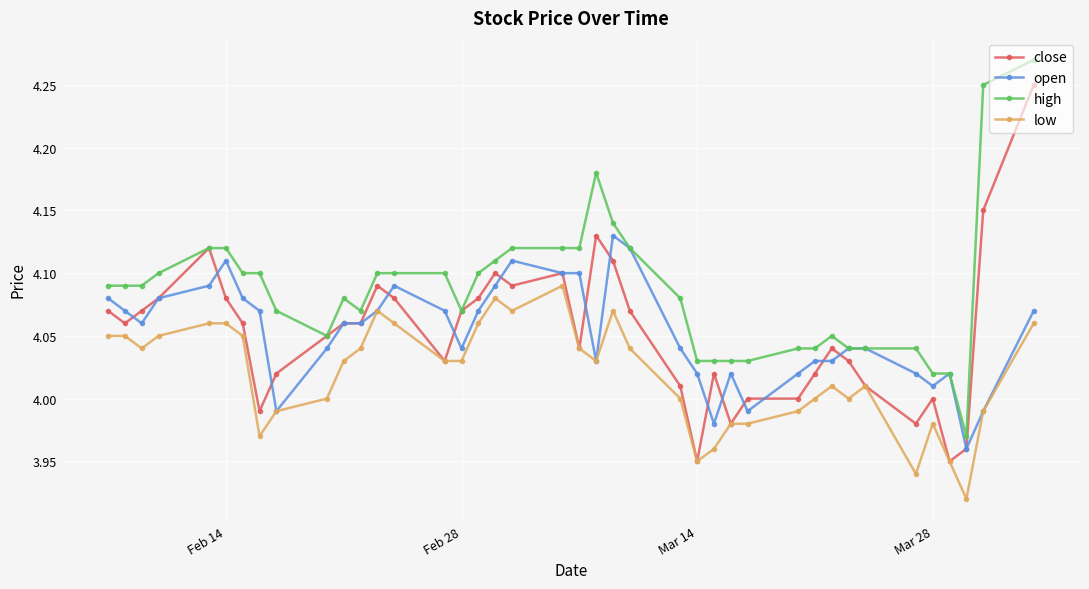

List the series in order of their peak value, lowest first.

low, open, close, high